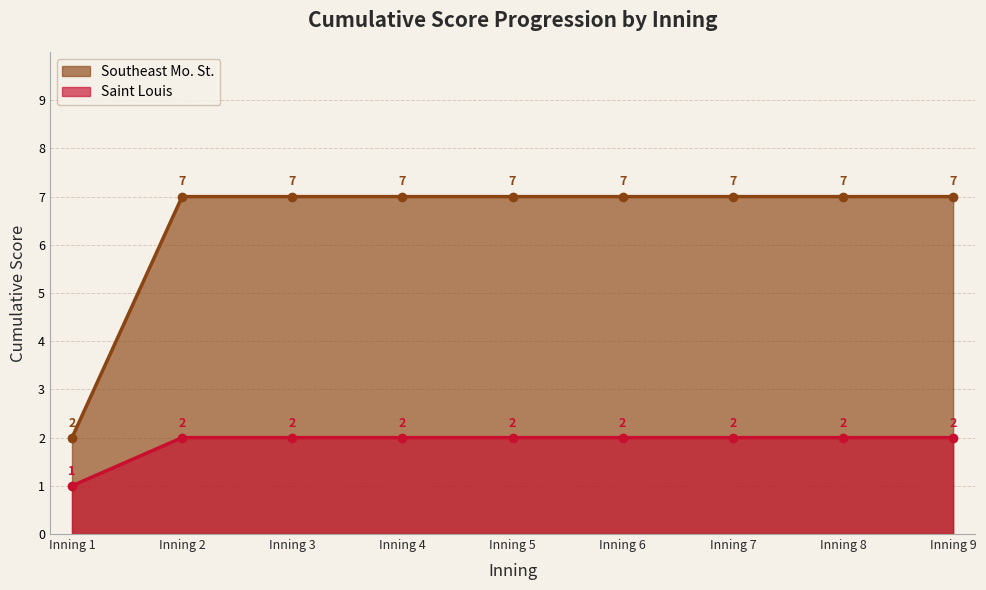

What value does the Southeast Mo. St. series have at Inning 2?

7